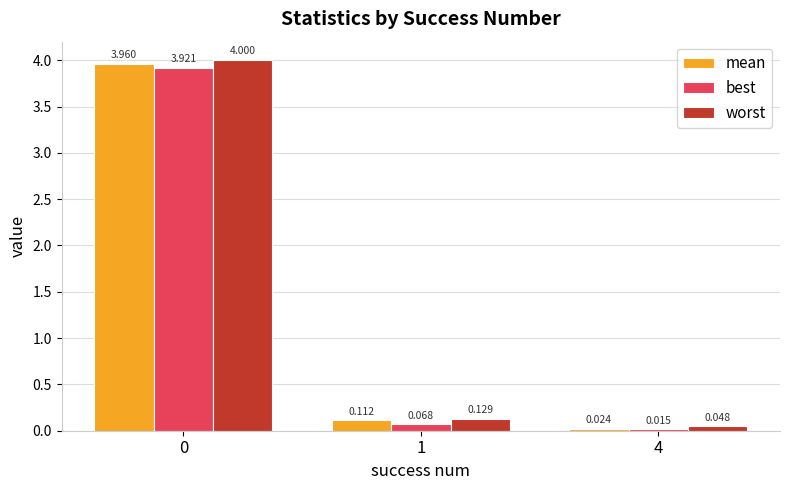

How many groups of bars are there?

3